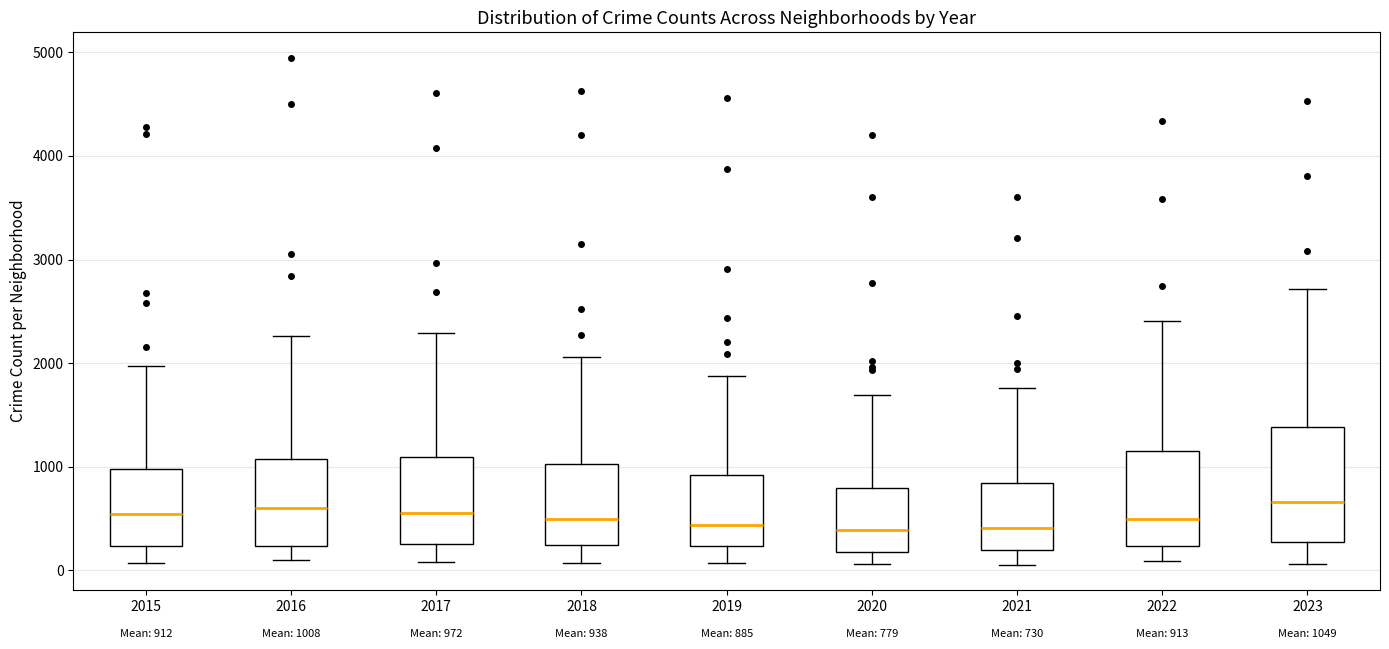

Which box is the tallest, from its lower edge to its upper edge?

2023